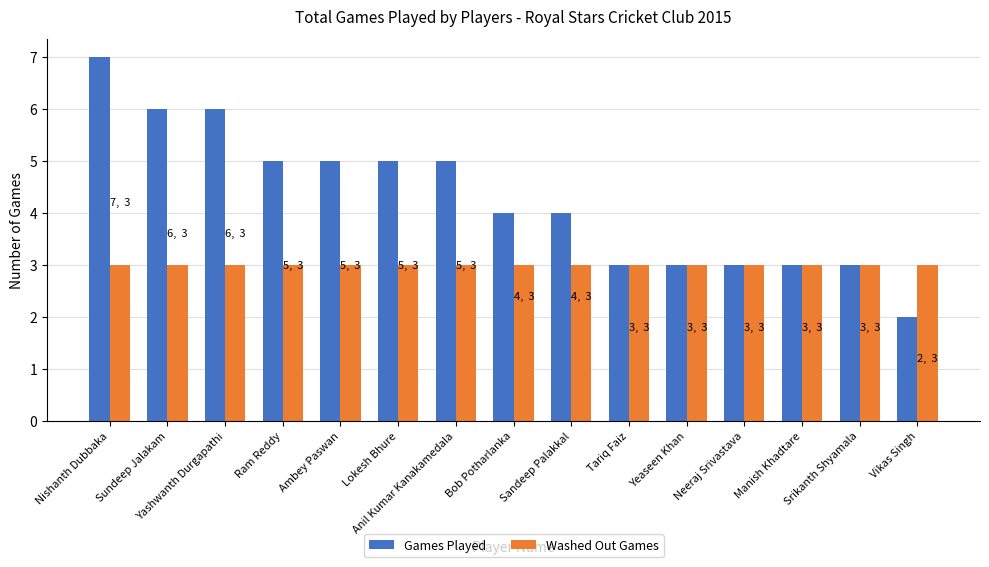

Where does the Games Played series first go above 4?

Nishanth Dubbaka